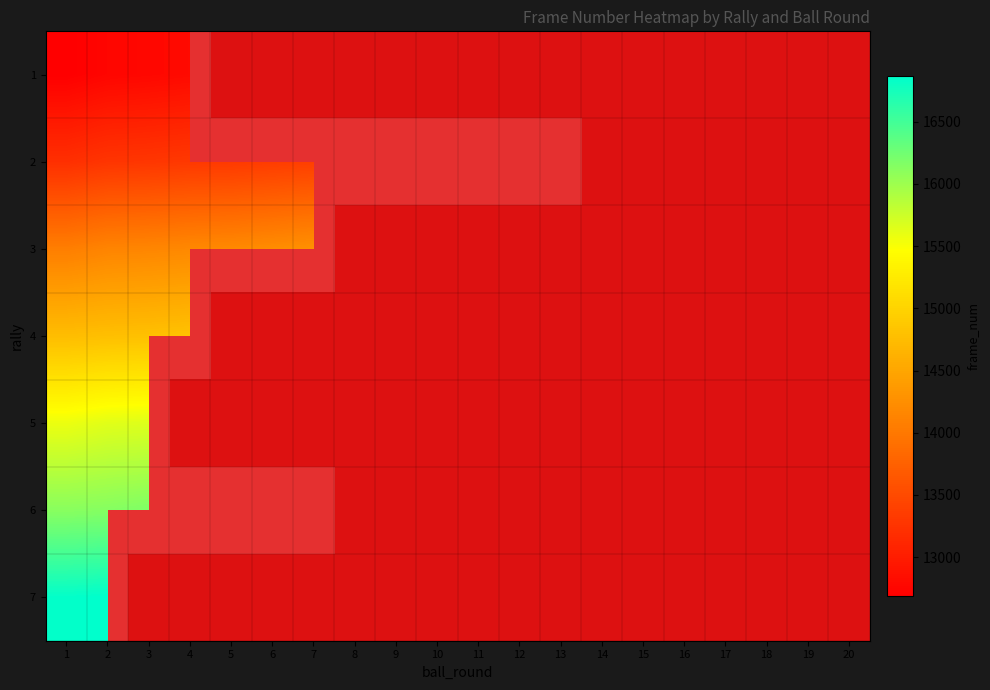

How many series are shown in this chart?

7